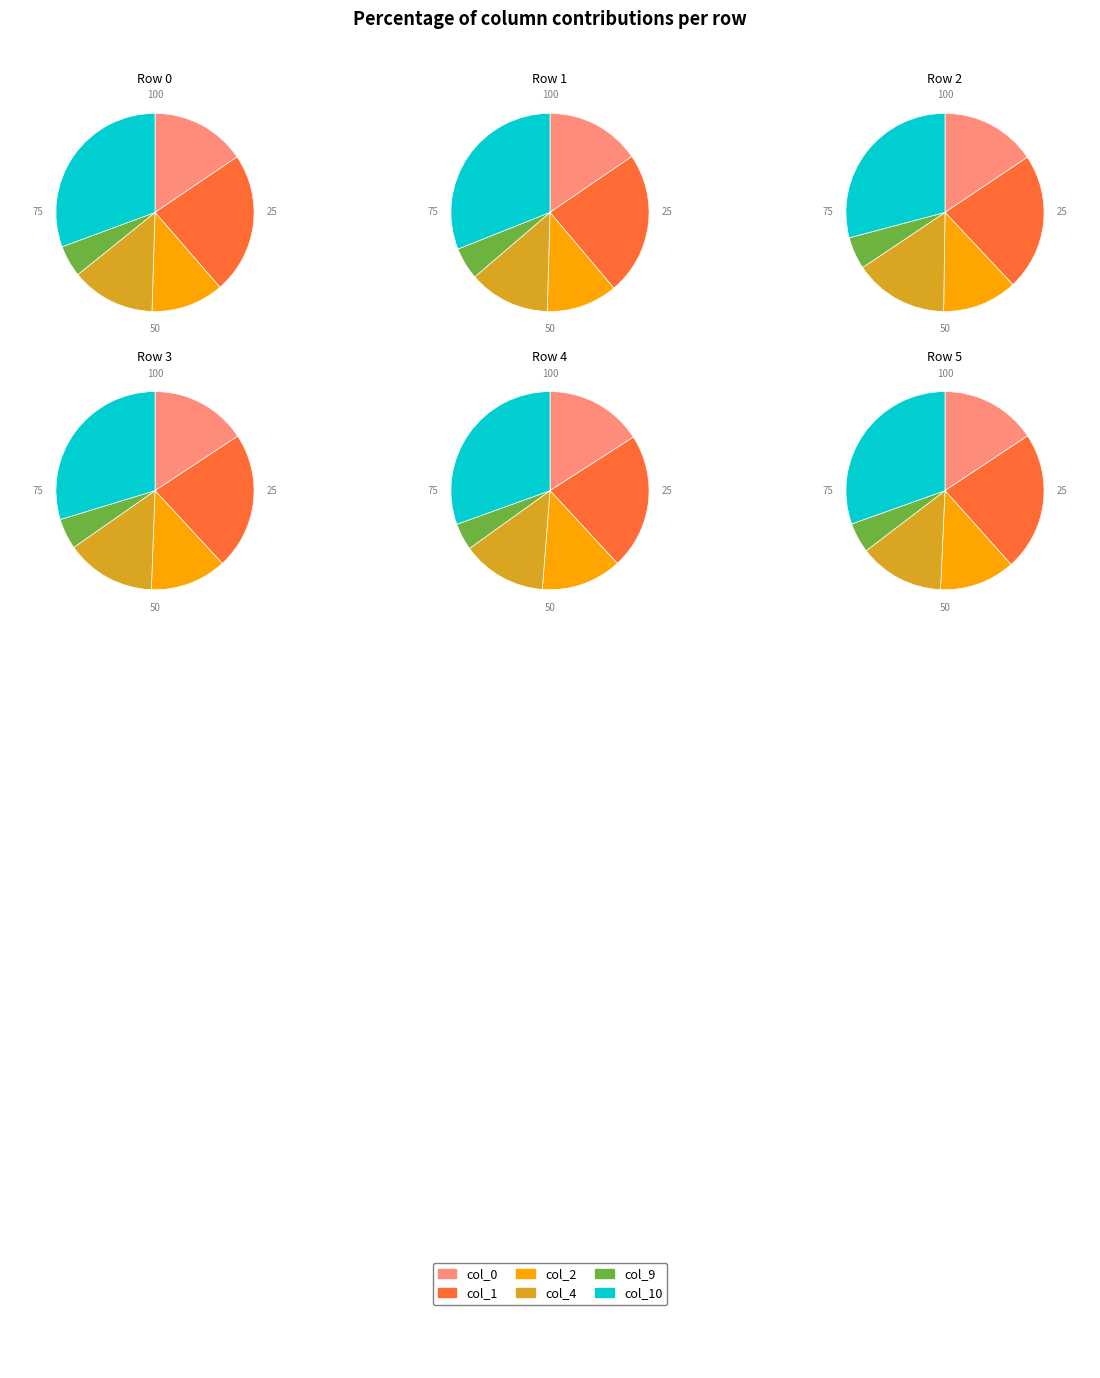

Is it true that 8 is 10% of the pie?

True